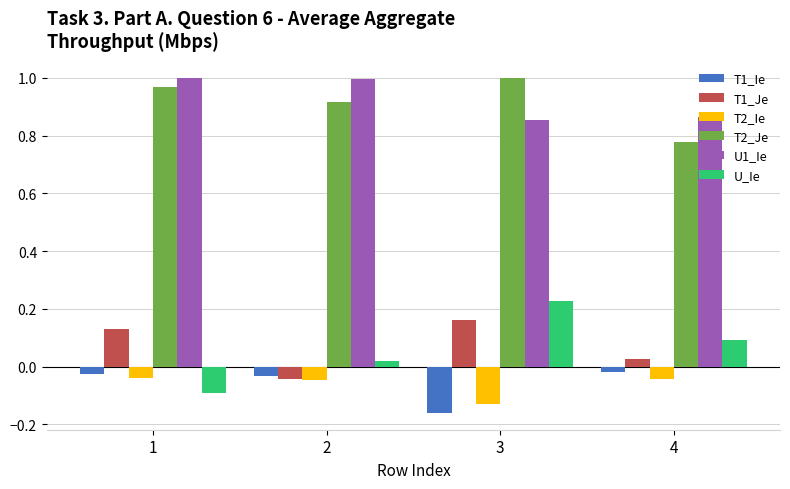

How many categories are shown in the chart?

4